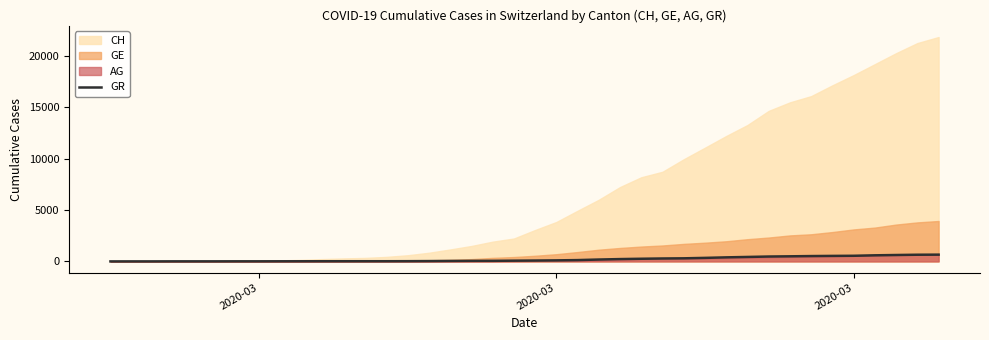

True or false: the data shows 70 at 17.

False